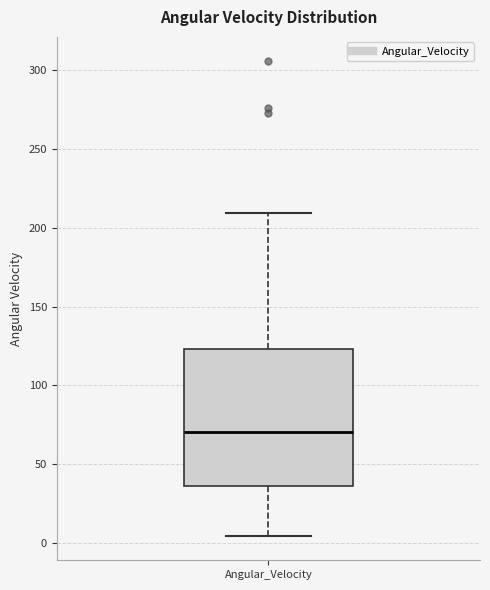

Where does the upper whisker of the box for Angular_Velocity end on the y-axis? The values are not printed on the chart, so give them approximately, as read against the axis.

210